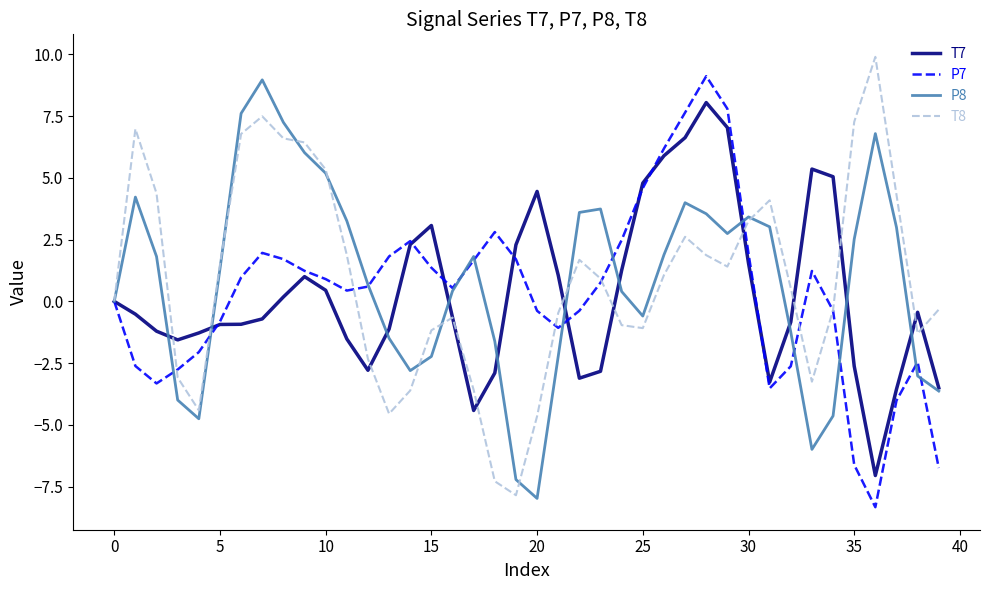

What is the smallest value displayed?

-8.3